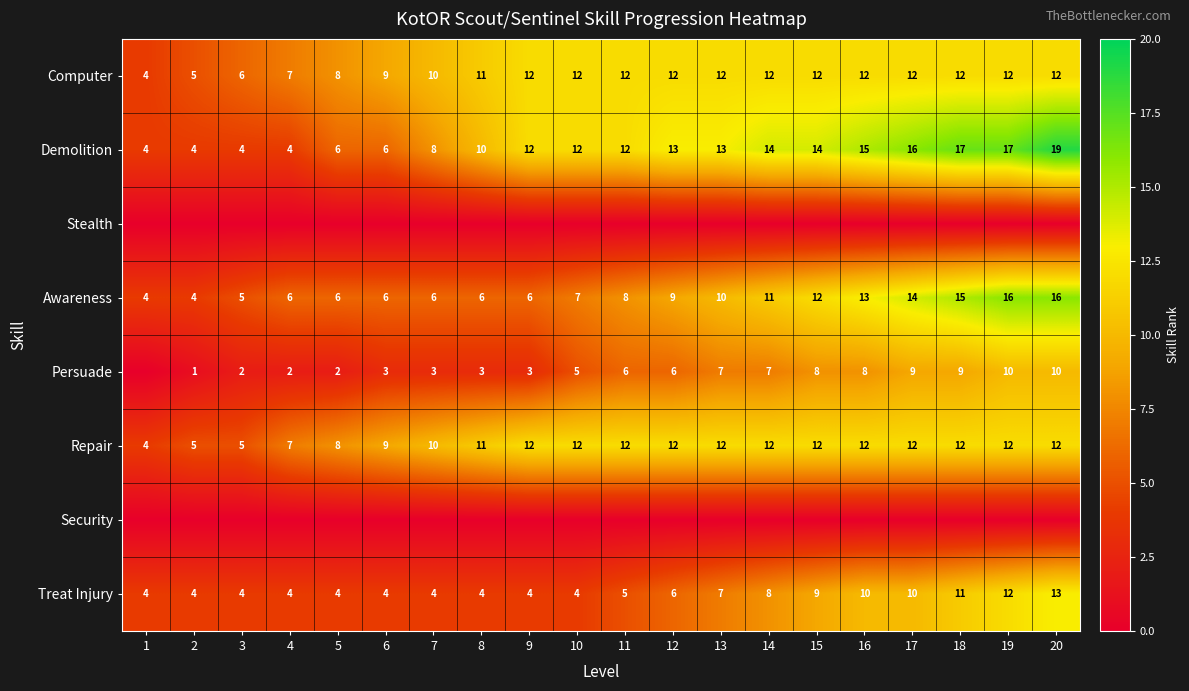

The Awareness series shows 9 at 8. True or false?

False